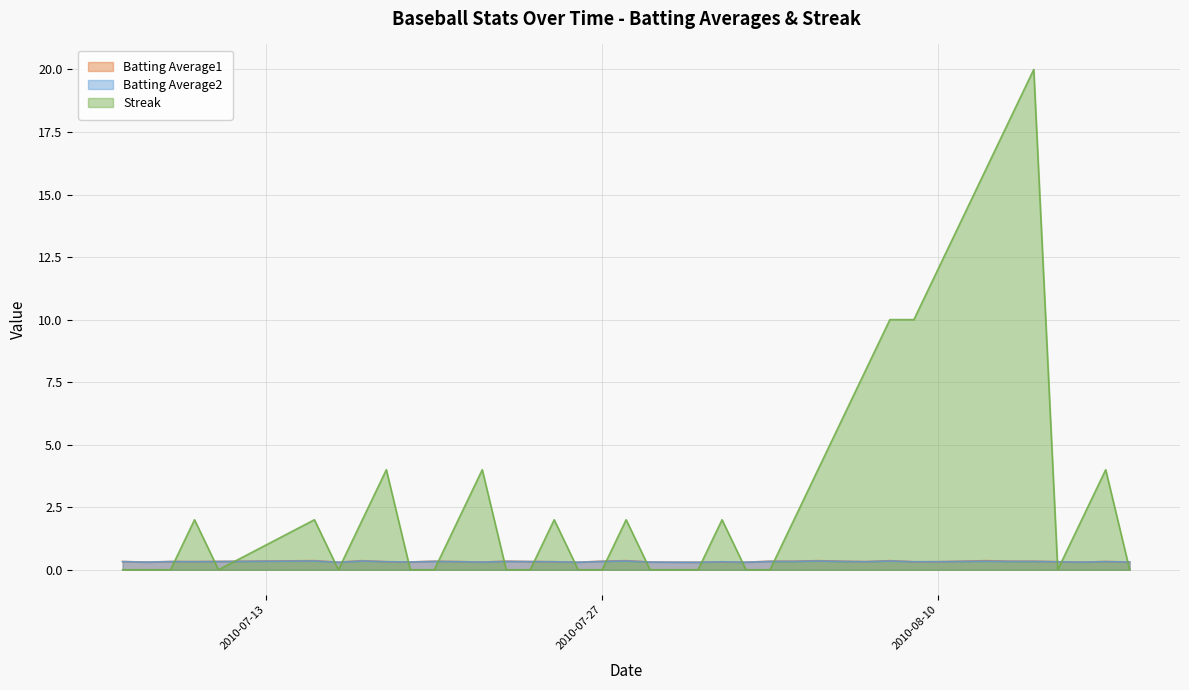

What is the difference between the highest and lowest values at 2010-08-13?

17.7